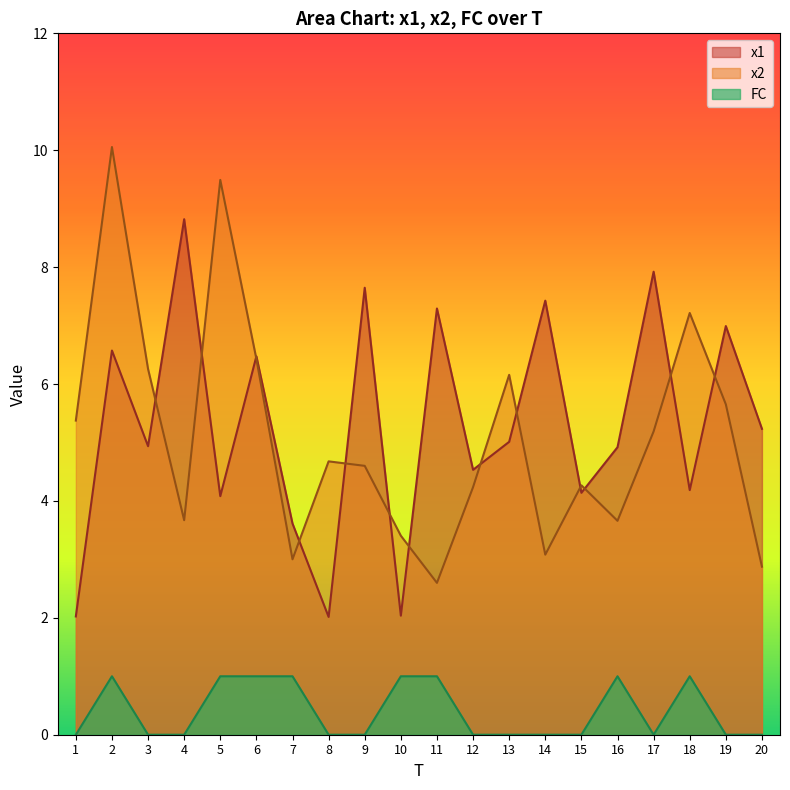

True or false: FC and x1 cross at least once.

False